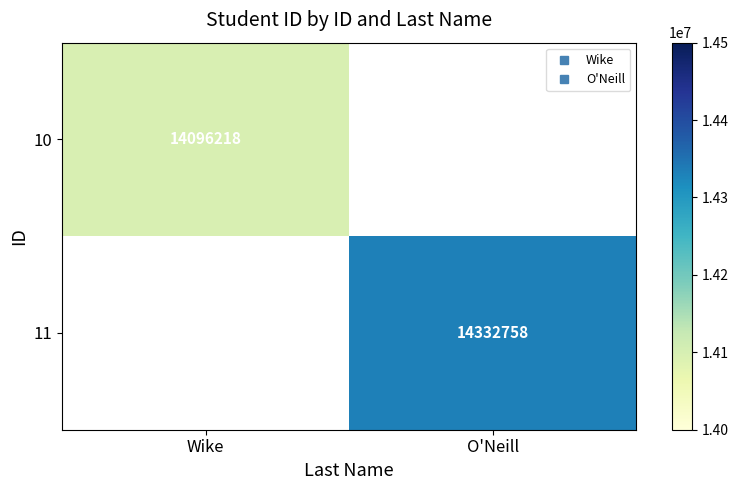

The value of 10 at Wike is 8228130.3. True or false?

False